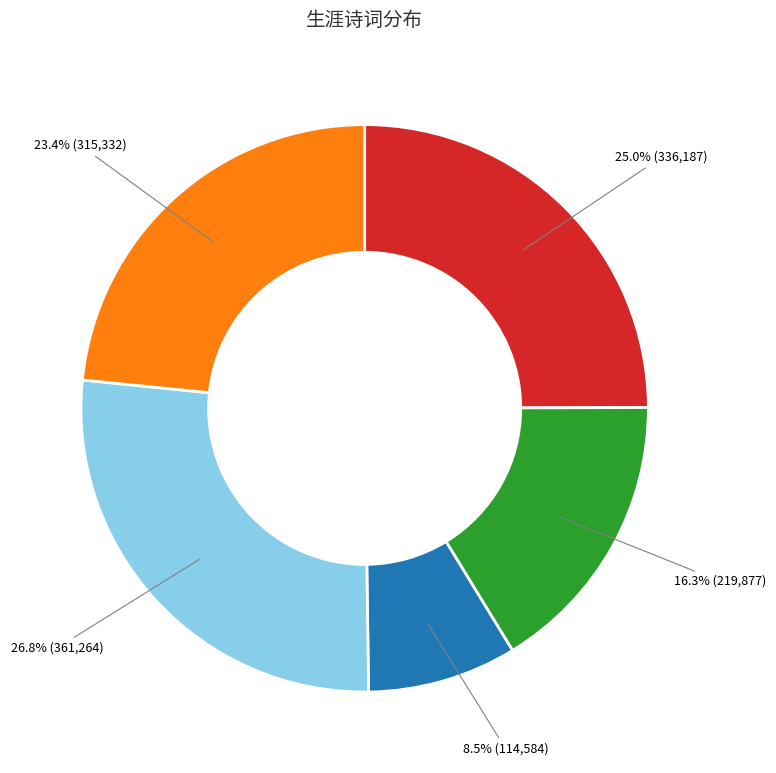

Does any single category account for the majority?

No